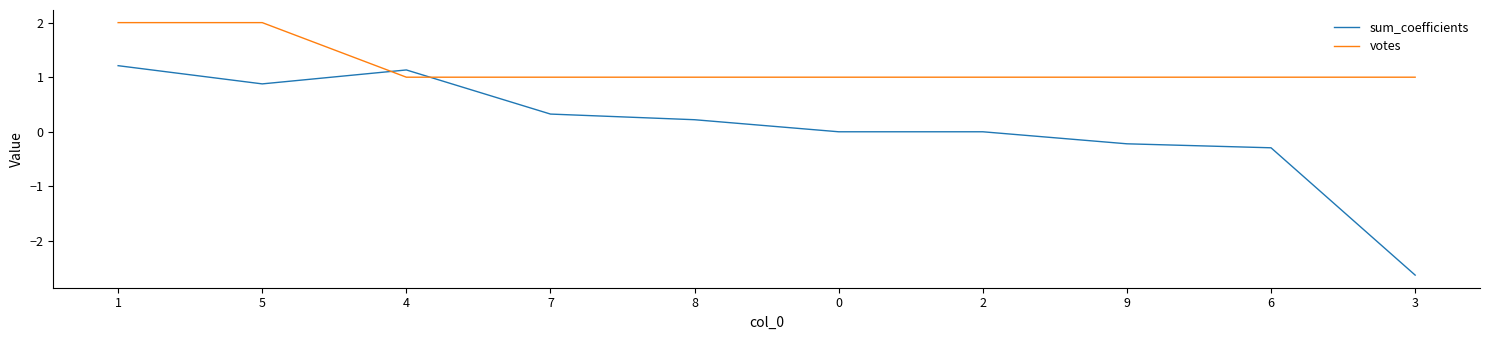

Between which two adjacent categories do sum_coefficients and votes first intersect?

5 and 4